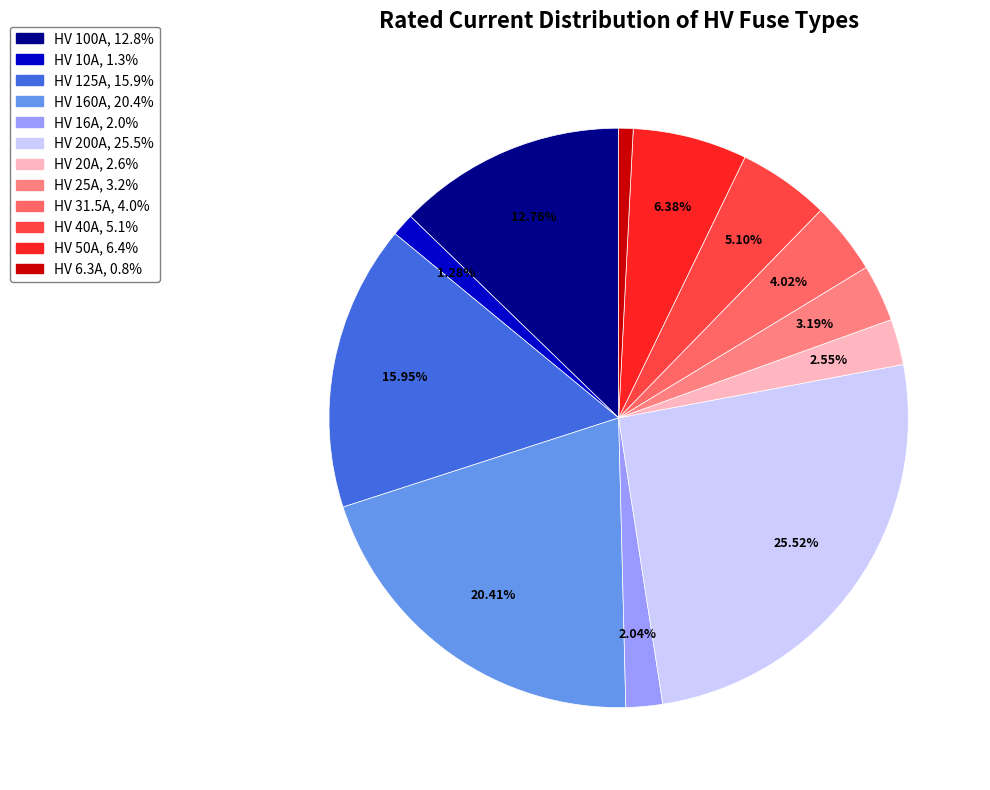

To the nearest percent, what percentage of the pie is HV 50A?

6%